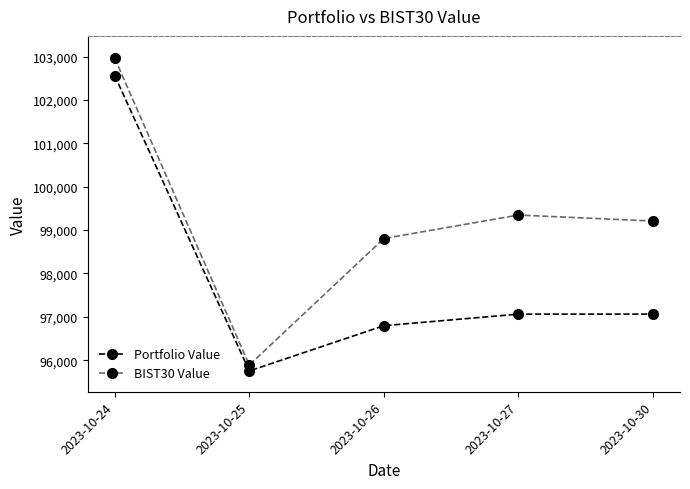

Rank the series by their maximum value, from lowest to highest.

Portfolio Value, BIST30 Value